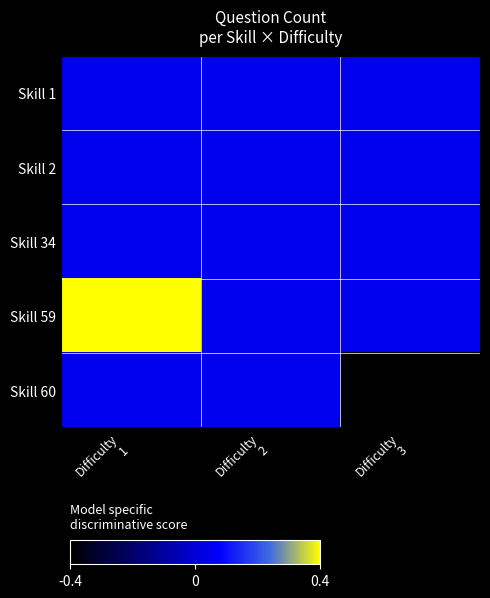

At how many categories does at least one series exceed 0?

3